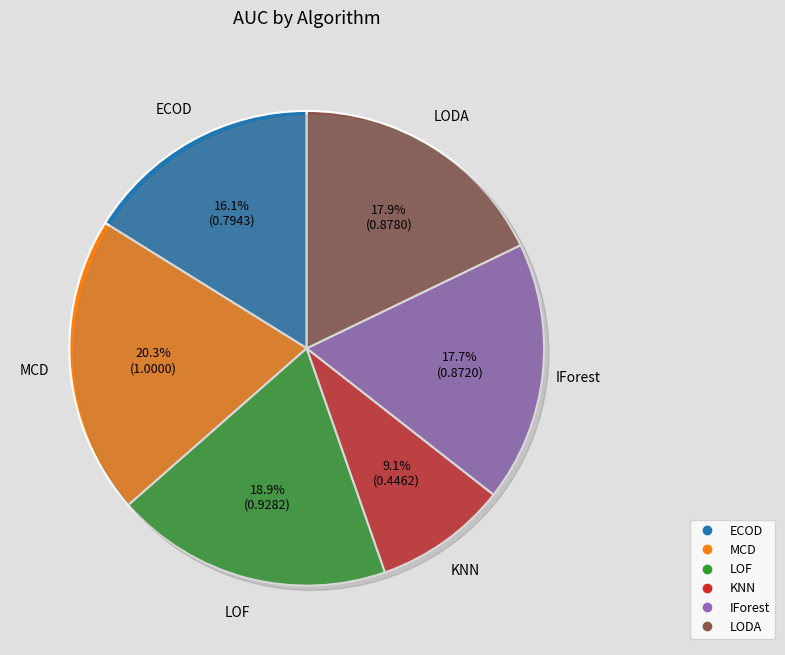

How many slices are in this pie chart?

6